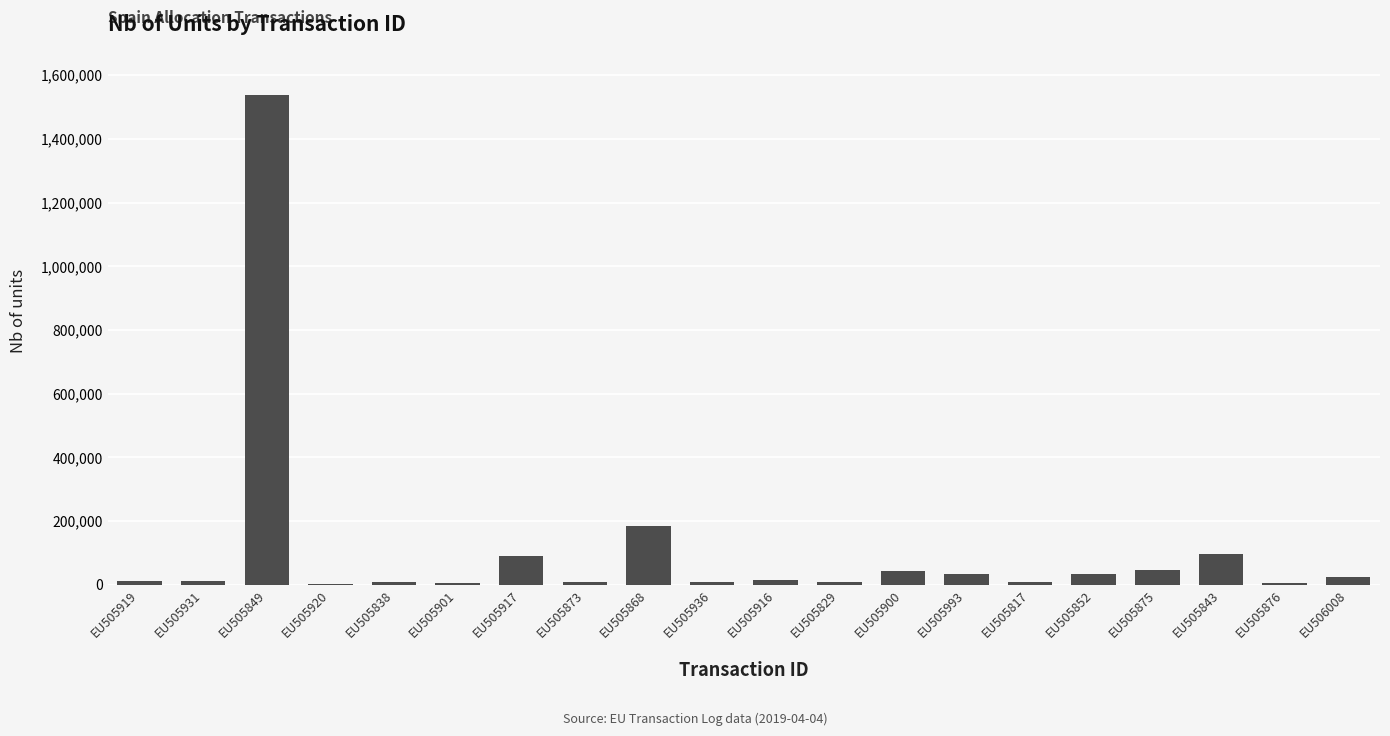

The chart shows a value of 15687 at EU505916. True or false?

True